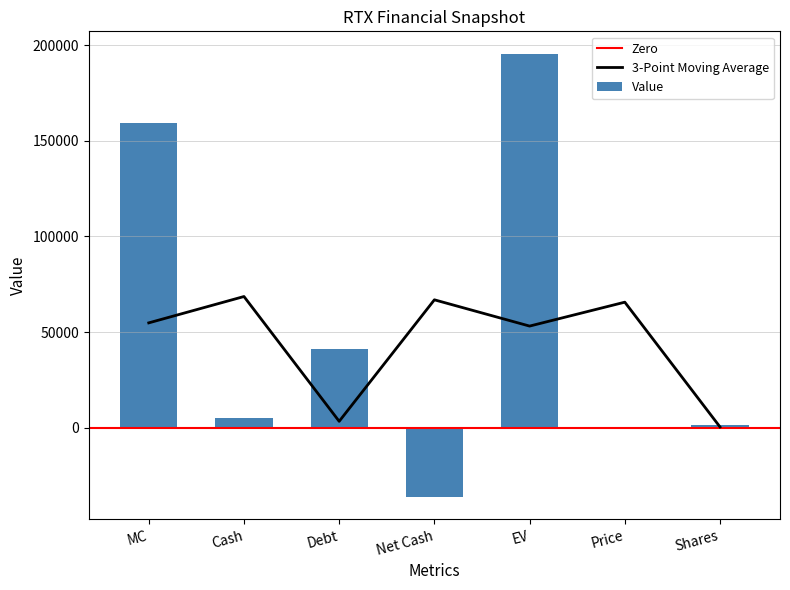

True or false: the data shows 1994.5 at Shares.

False